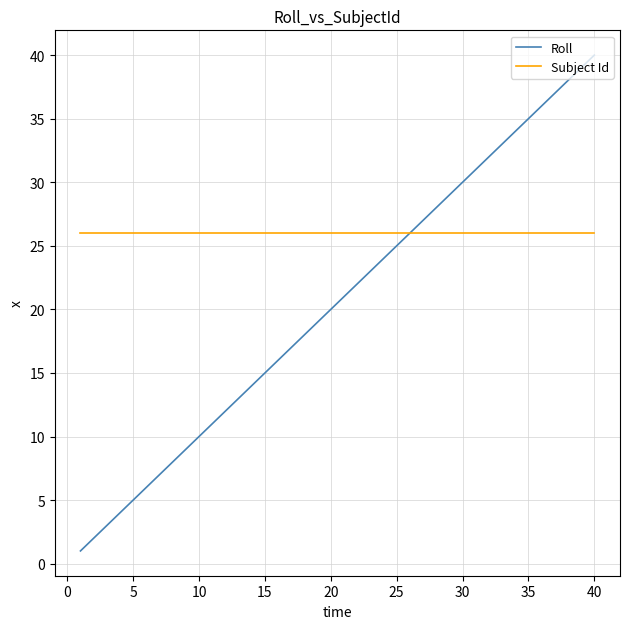

Rank the series by their average value, from highest to lowest.

Subject Id, Roll